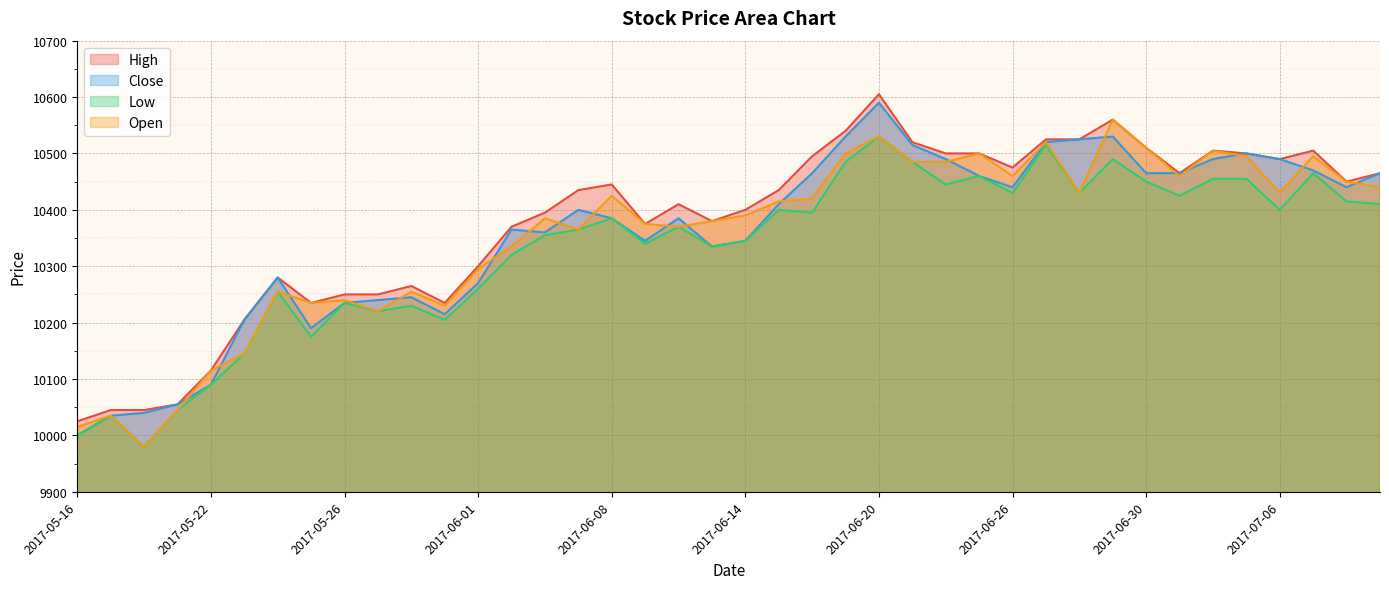

At which category does the chart reach its peak across all series?

2017-06-20